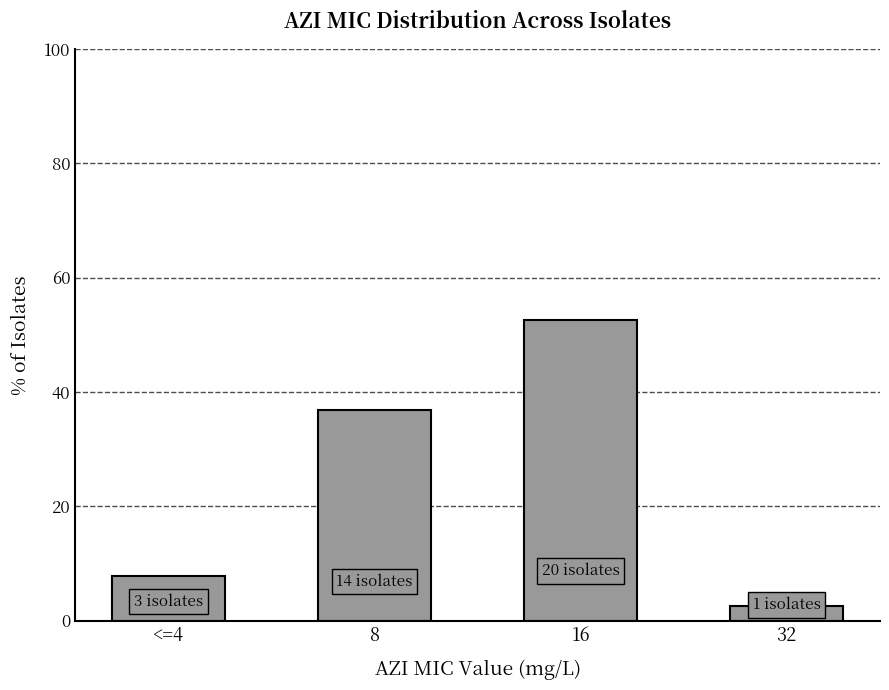

Which has a higher value, 32 or 16?

16